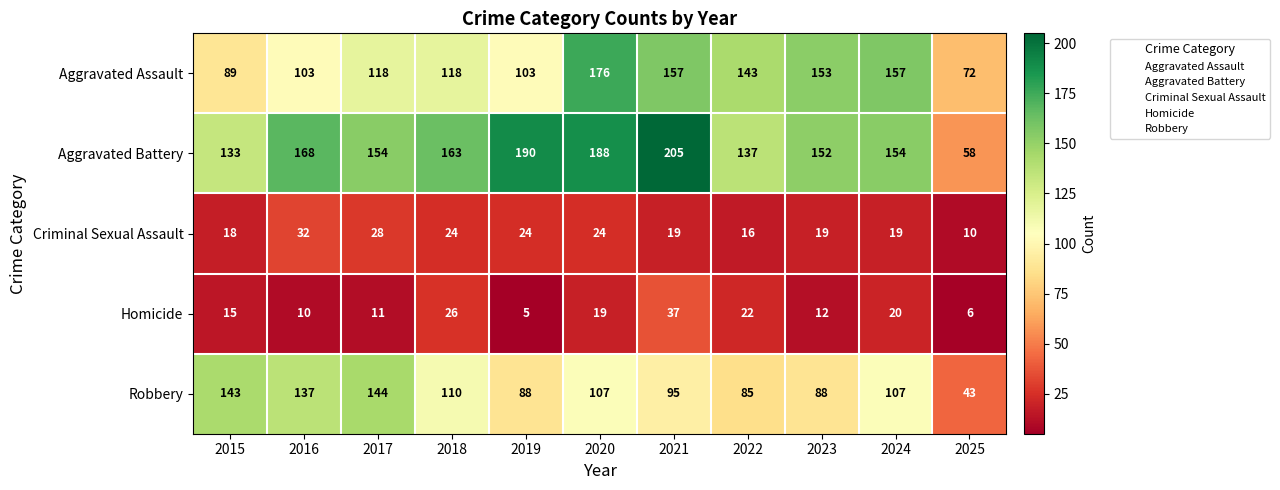

What is the difference between the maximum and minimum values in the Aggravated Battery series?

147